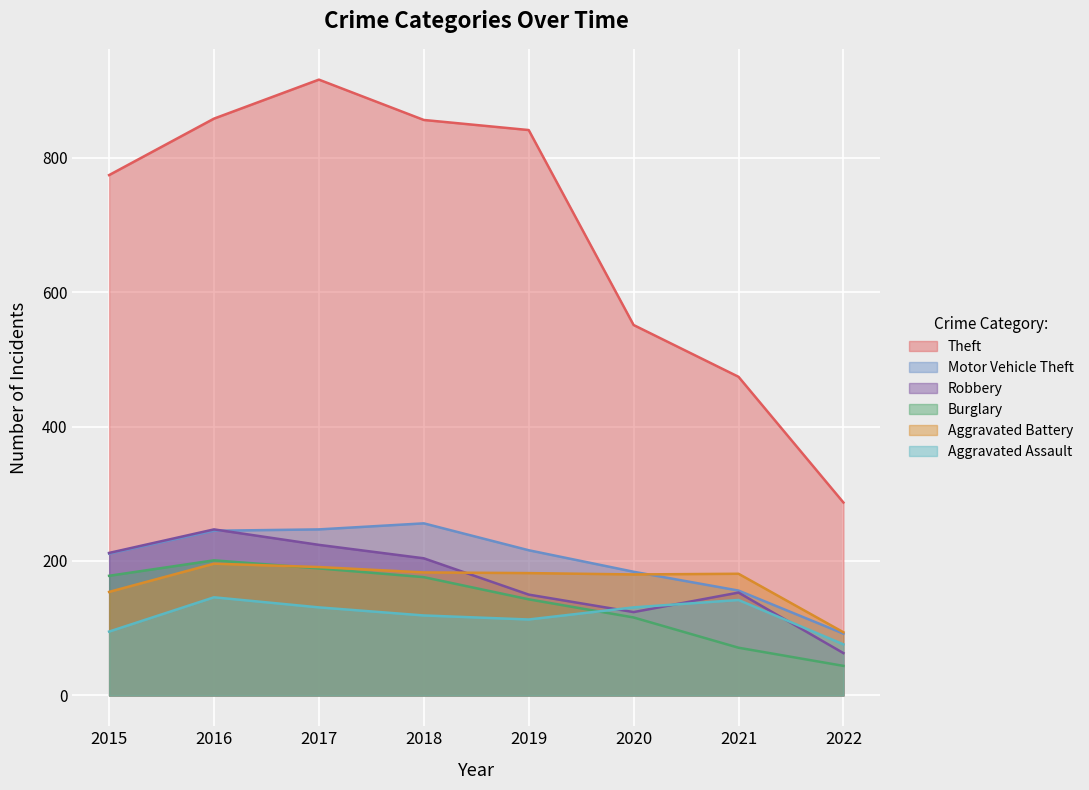

Is the value of Aggravated Assault at 2018 greater than the value of Aggravated Battery at 2021?

No